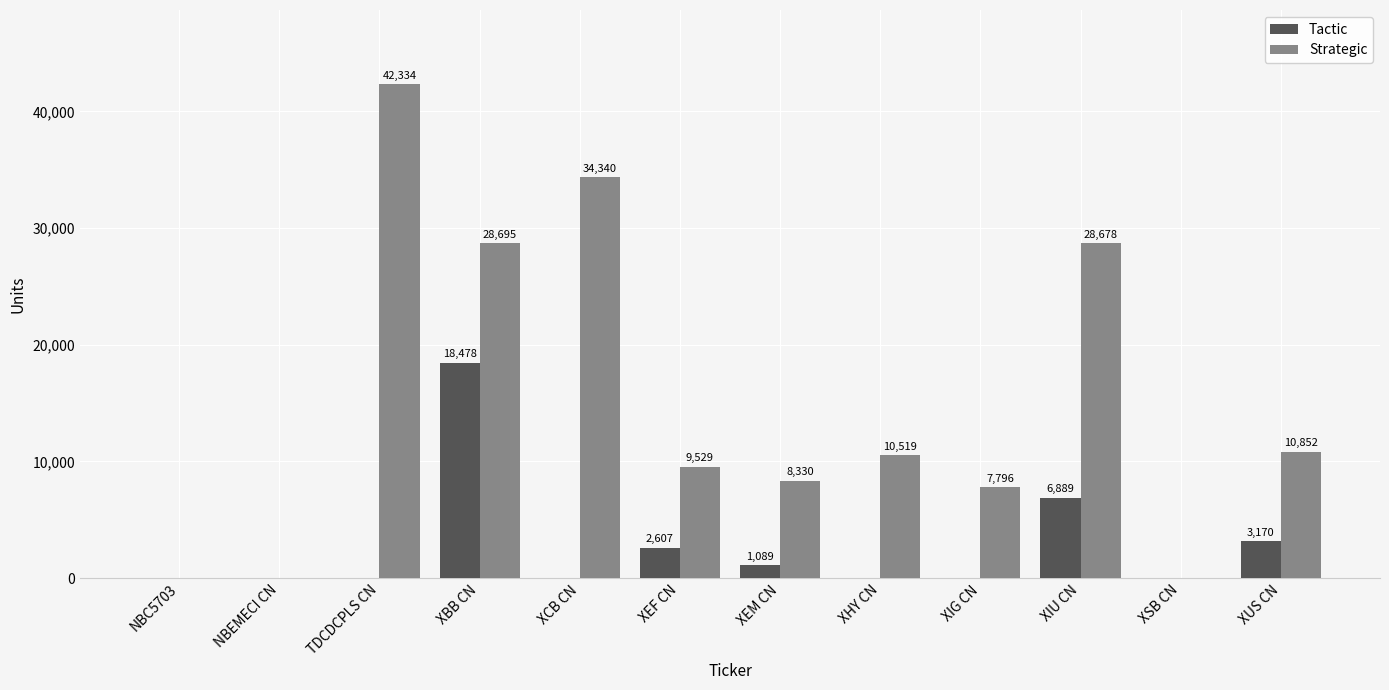

At which category is the sum across all series the highest?

XBB CN